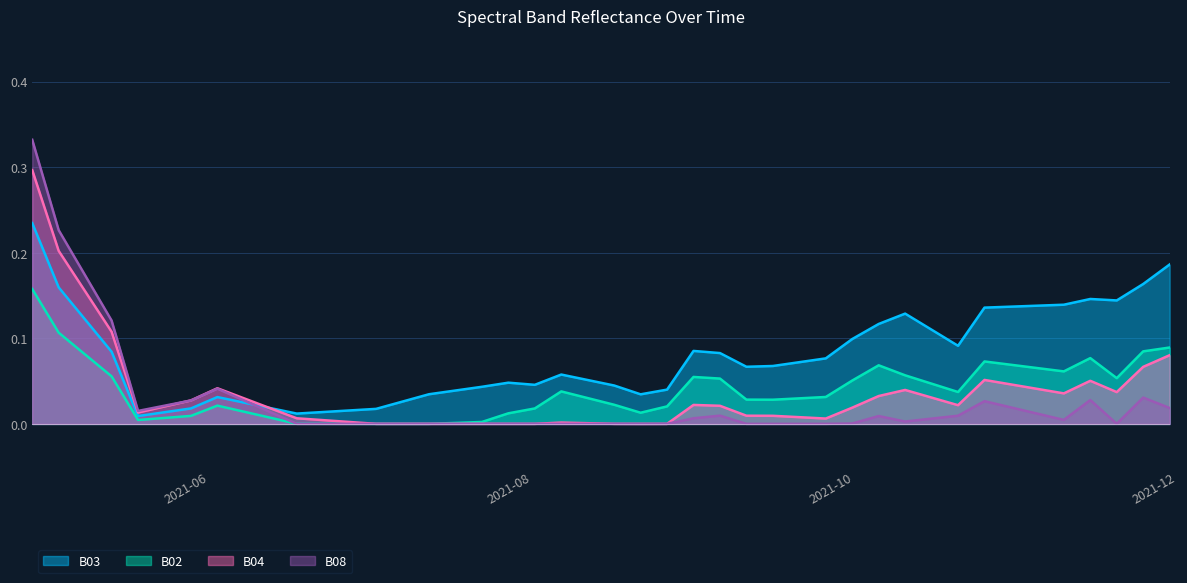

At which category does B08 reach its first local peak?

2021-06-07